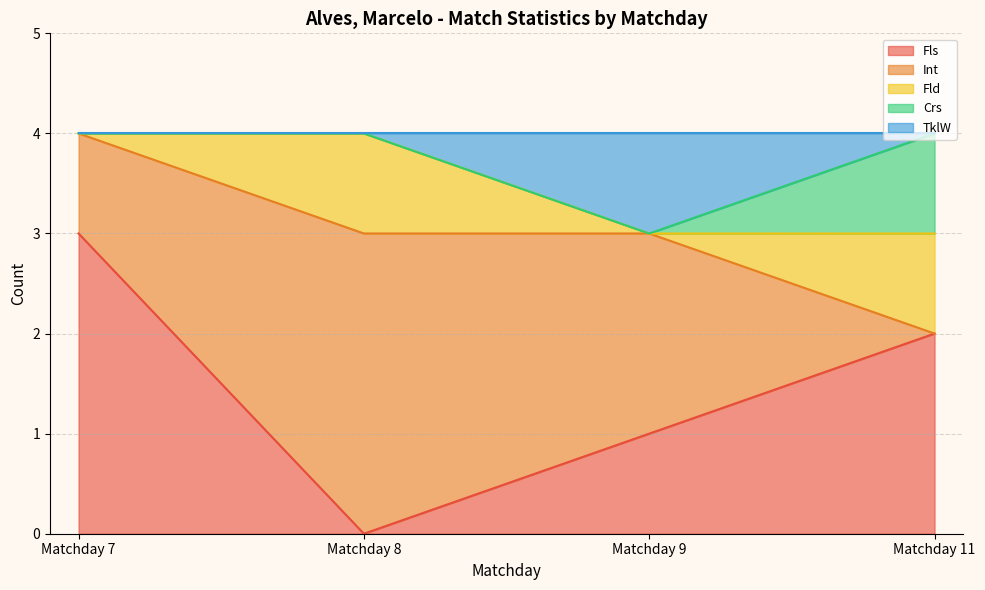

At which label is Fls closest to 1?

Matchday 9